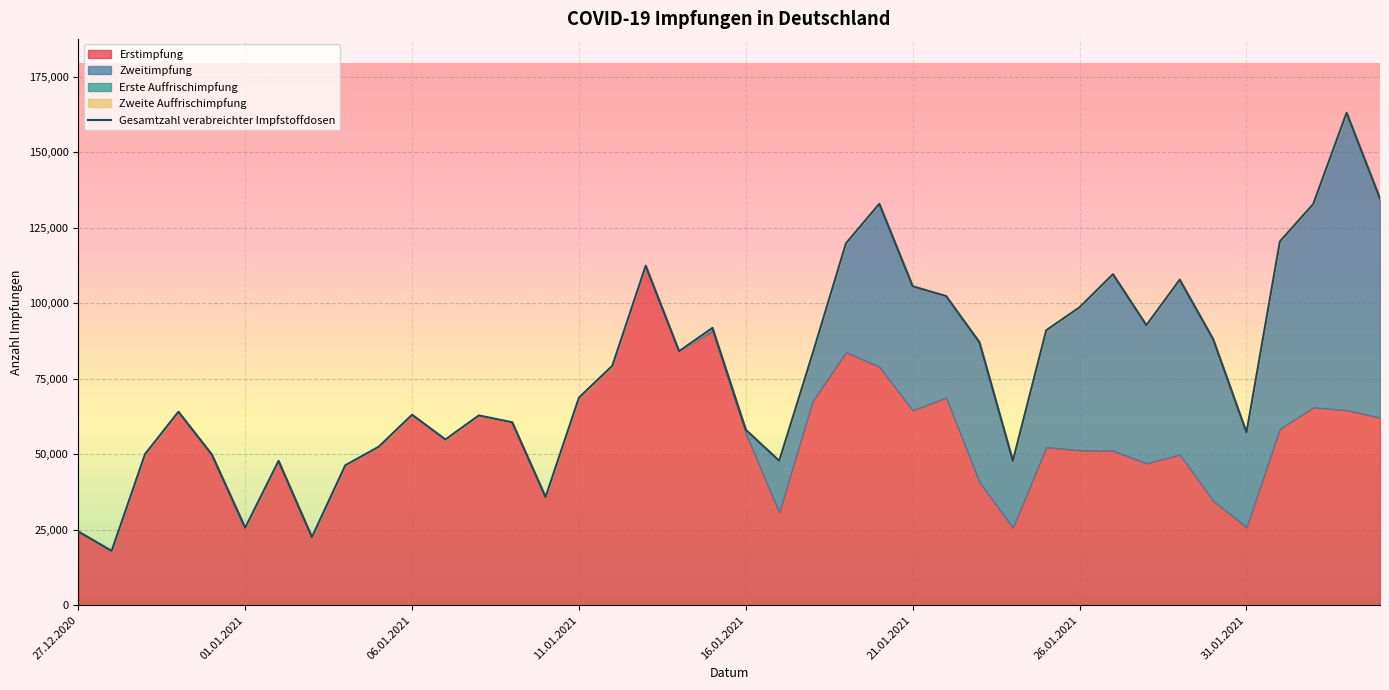

The chart shows a value of 24429 at 27.12.2020. True or false?

True